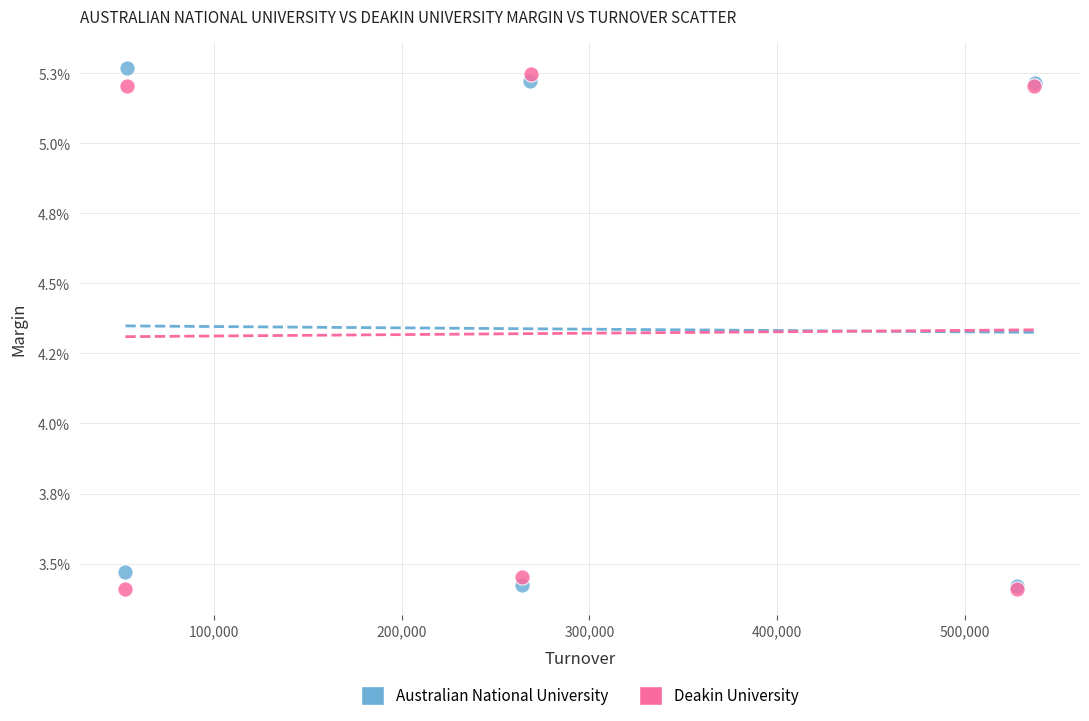

Which series contains the highest Y value?

Australian National University